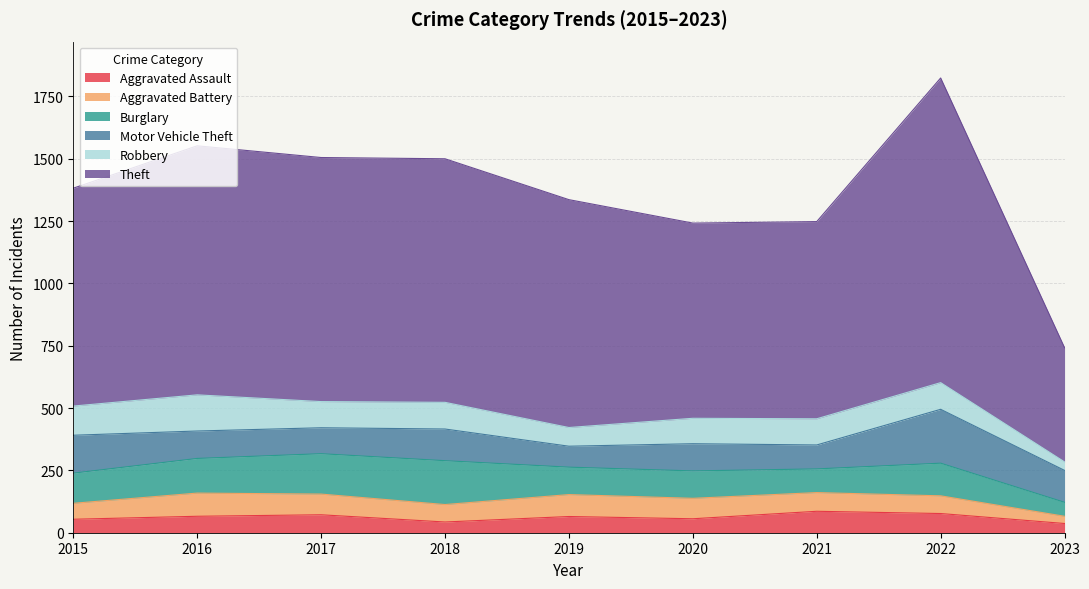

True or false: Burglary has more than 2 interior local peaks.

False